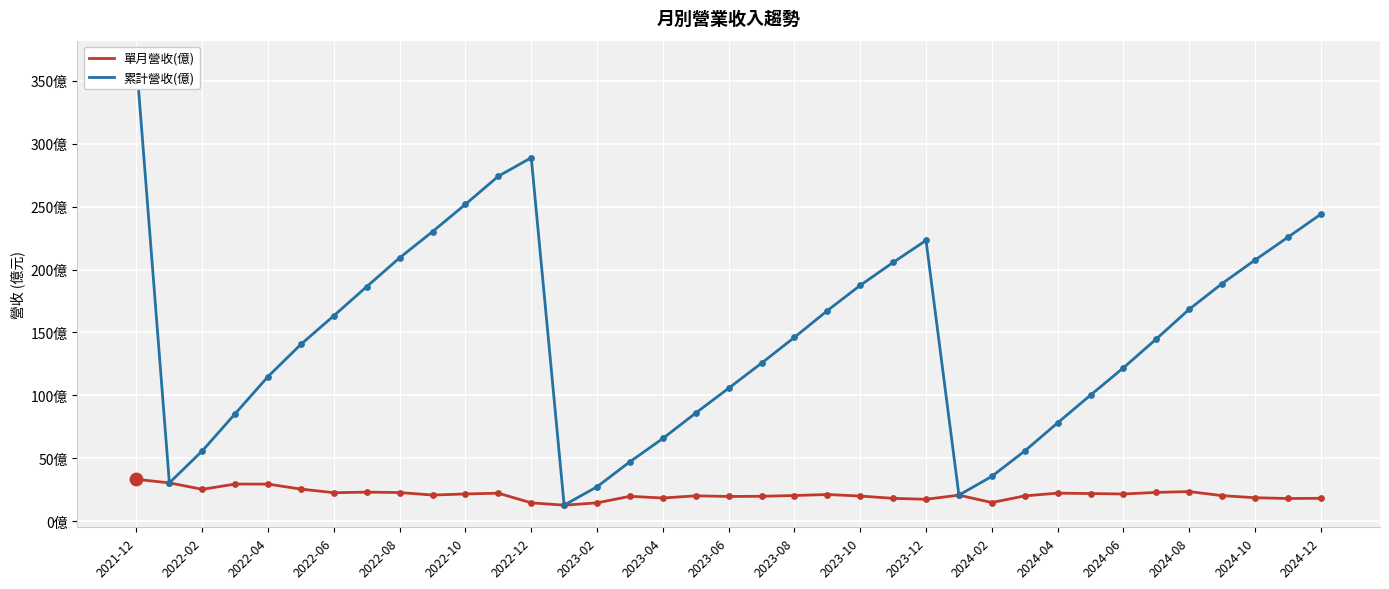

At how many categories does at least one series exceed 128?

20